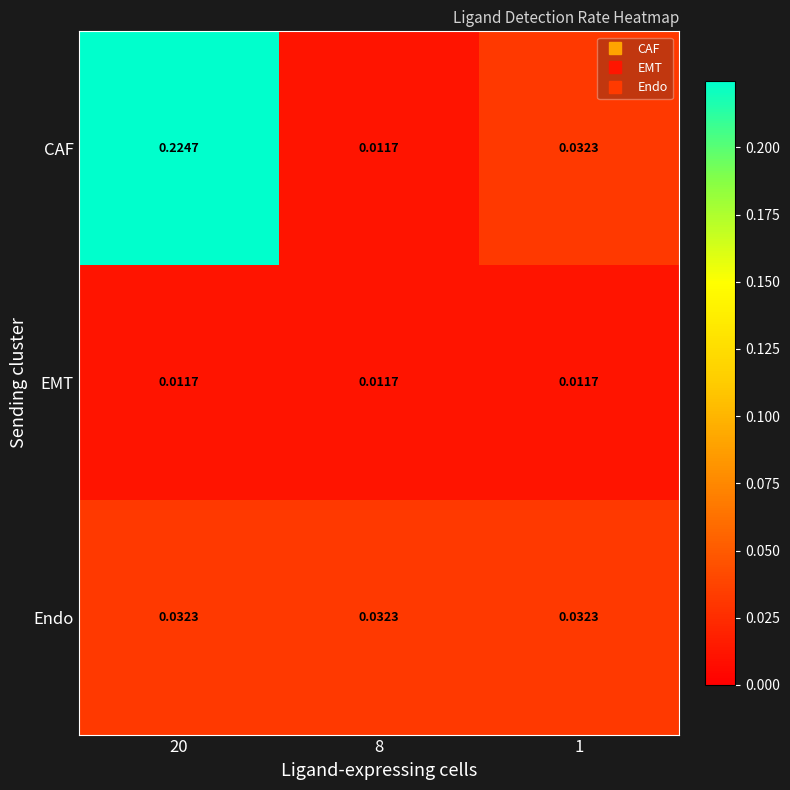

Rank the series at 20 from lowest to highest value.

EMT, Endo, CAF